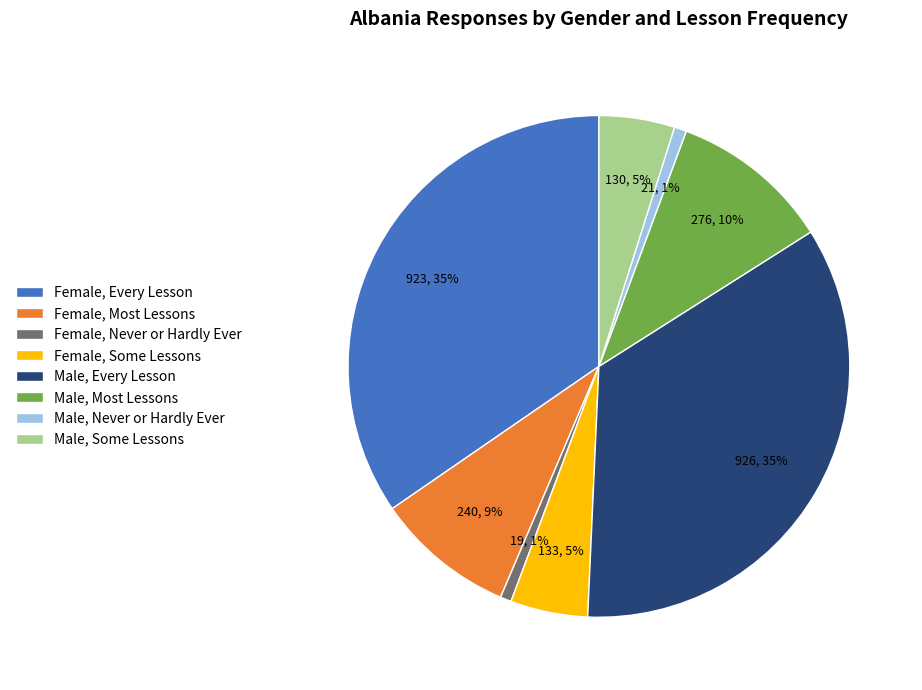

To the nearest percent, what is the difference between the Male, Some Lessons and Female, Most Lessons slice percentages?

4%